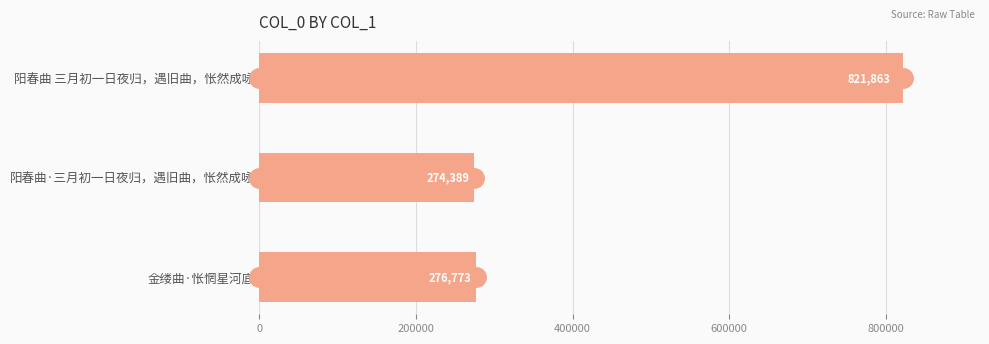

How many distinct data groups are displayed?

1